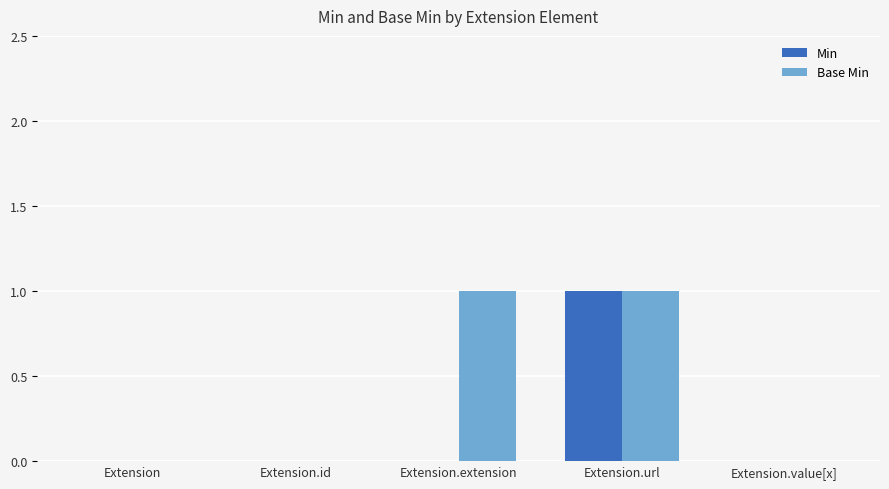

What is the sum of all Base Min values?

2